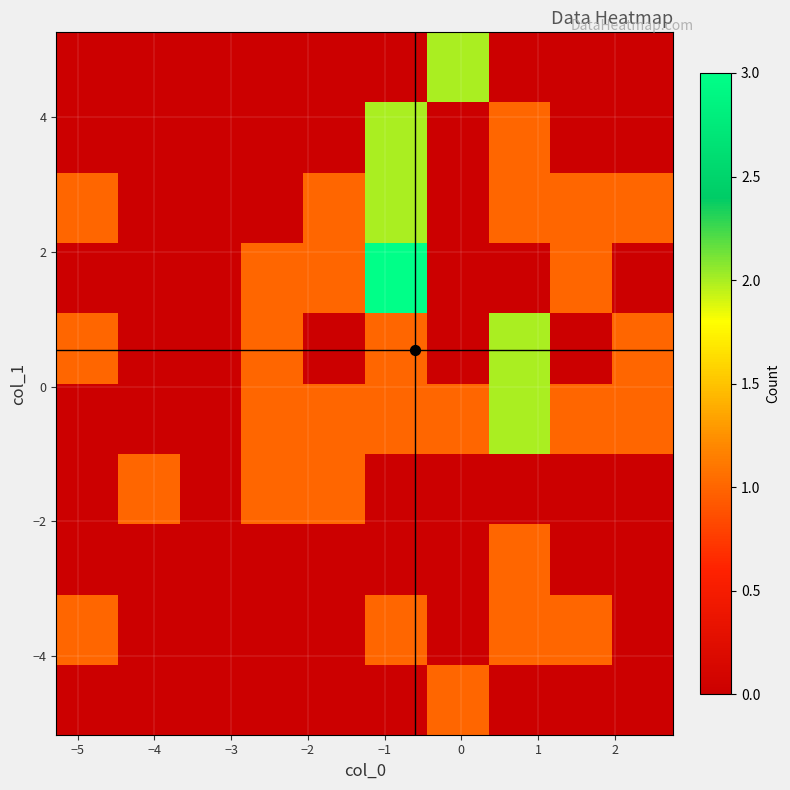

How many distinct data groups are displayed?

10